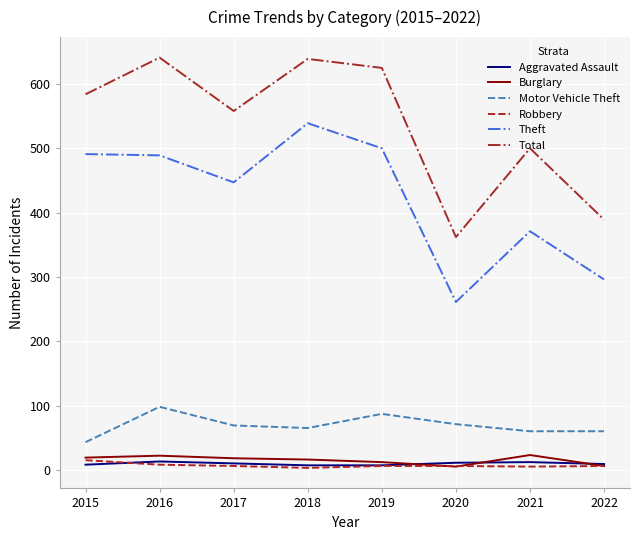

True or false: Theft and Motor Vehicle Theft cross at least once.

False